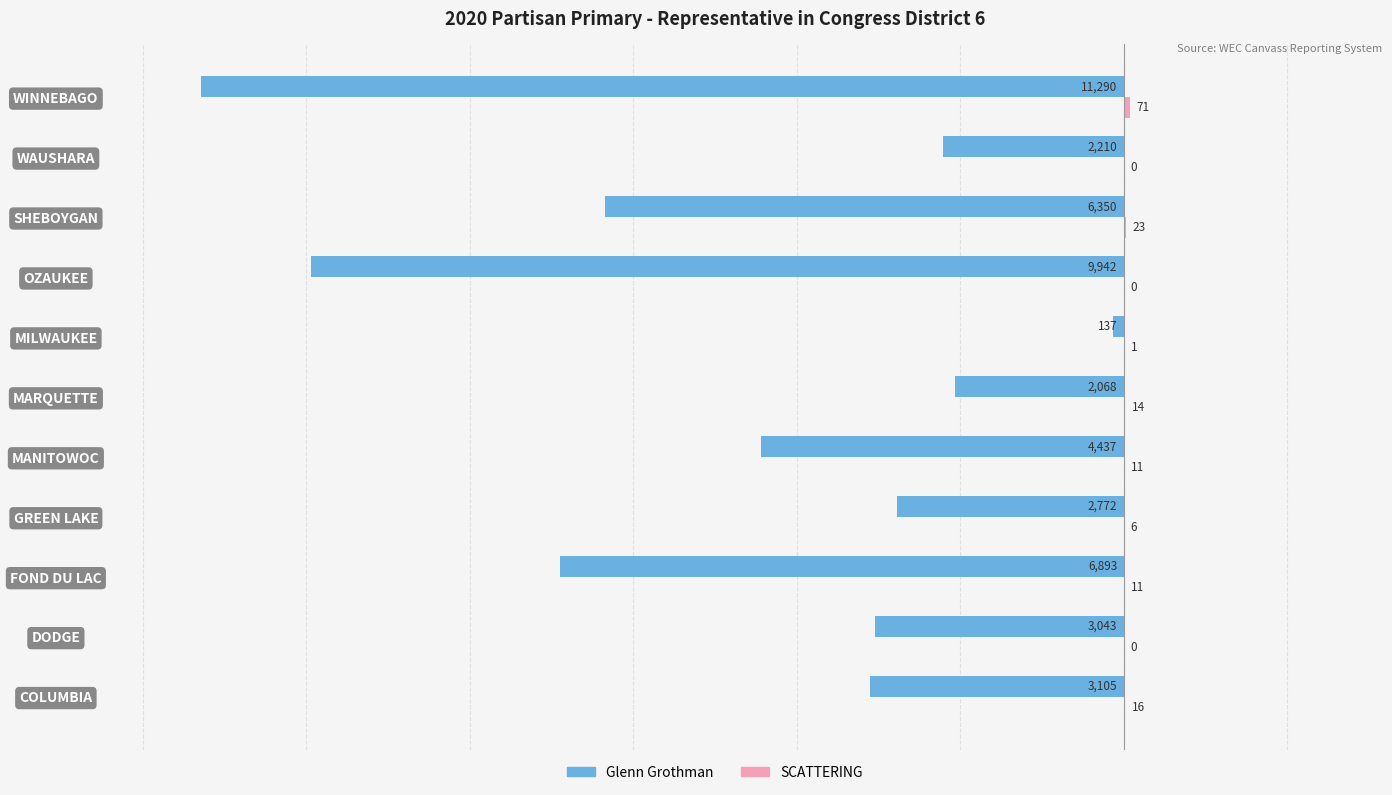

Where is Glenn Grothman nearest to the value -5713?

SHEBOYGAN